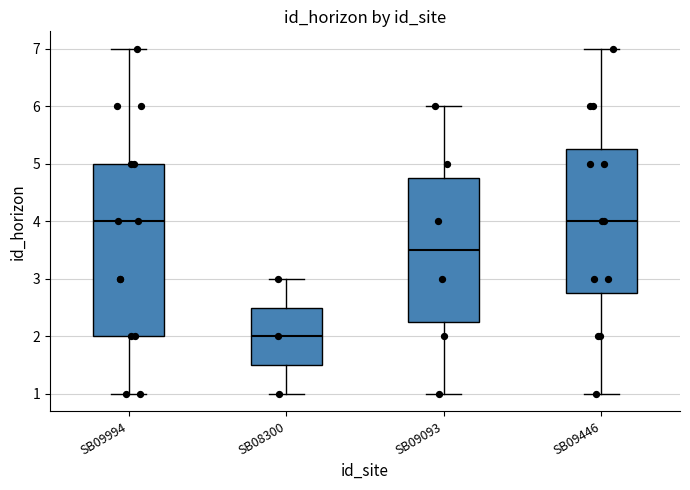

Reading left to right, transcribe this box plot: for each box, give where its median line is, the range the box spans, and where its two whiskers end, as read against the y-axis. The values are not printed on the chart, so give them approximately, as read against the axis.

SB09994: median 4.0, box 2.0 to 5.0, whiskers 1.0 to 7.0
SB08300: median 2.0, box 1.5 to 2.5, whiskers 1.0 to 3.0
SB09093: median 3.5, box 2.3 to 4.8, whiskers 1.0 to 6.0
SB09446: median 4.0, box 2.8 to 5.3, whiskers 1.0 to 7.0